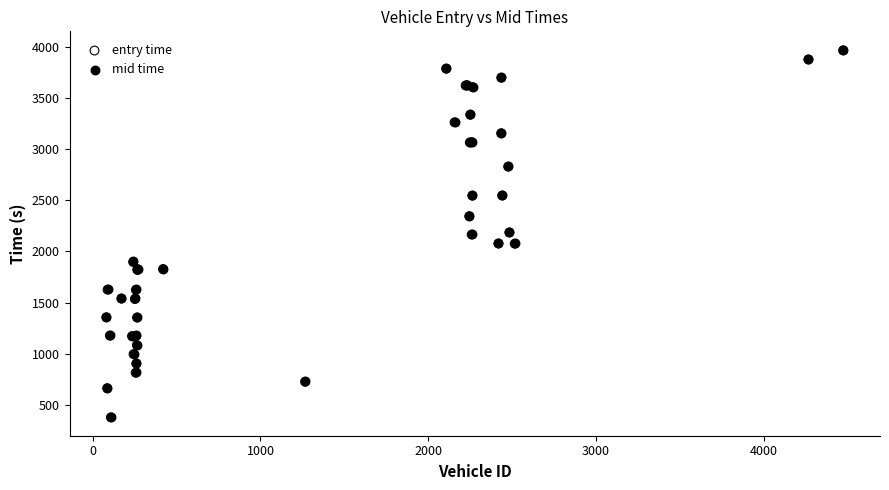

What are all the series names shown in the legend?

entry time, mid time